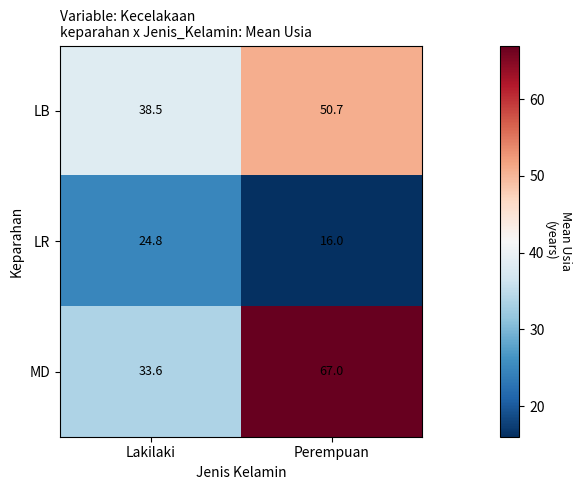

What is the sum of the MD values at Perempuan and Lakilaki?

100.6